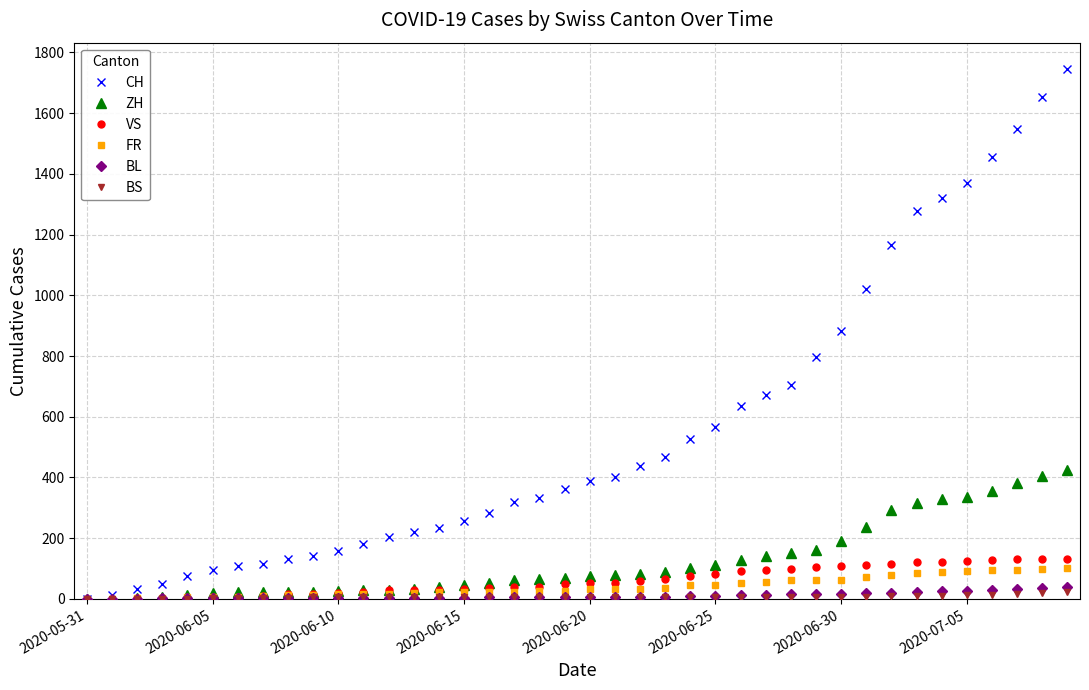

Which series has the largest range (max minus min)?

CH